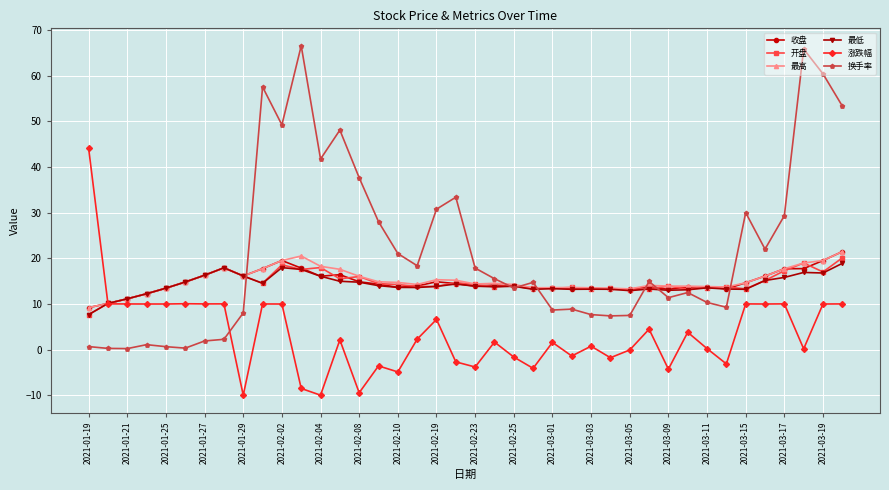

What is the value of the 涨跌幅 point at the 17th from the left?

-4.9